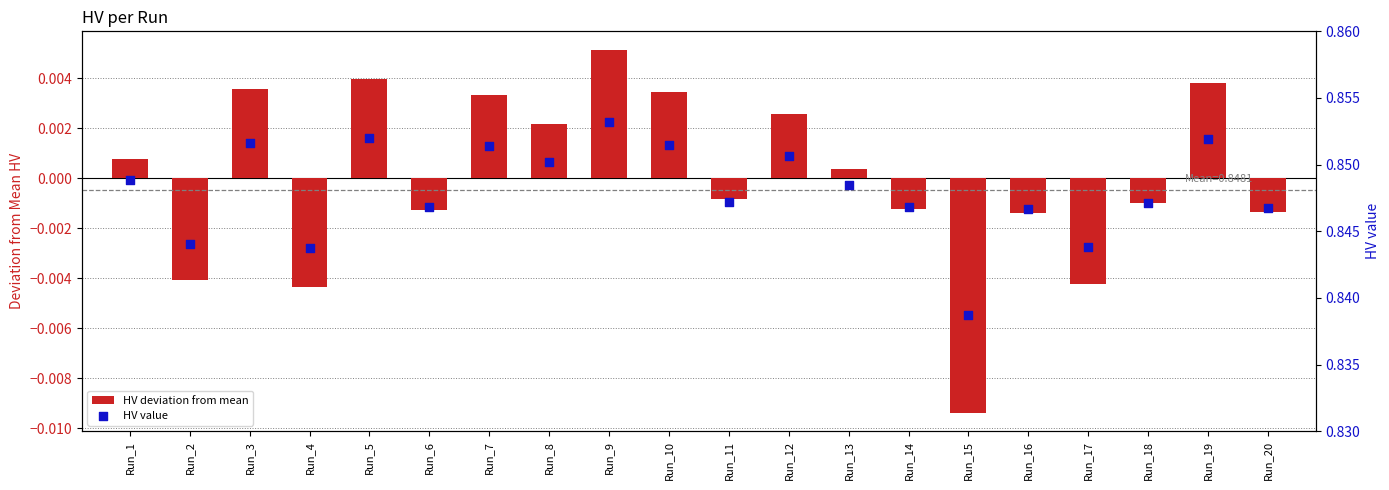

Which series has the largest Y range (max minus min)?

HV deviation from mean